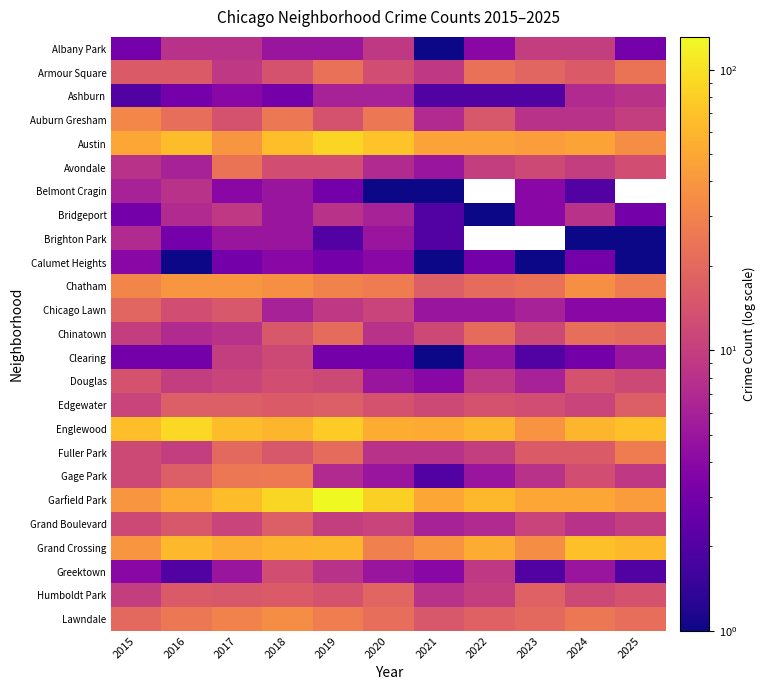

What is the sum of the Greektown values at 2021 and 2025?

6.0